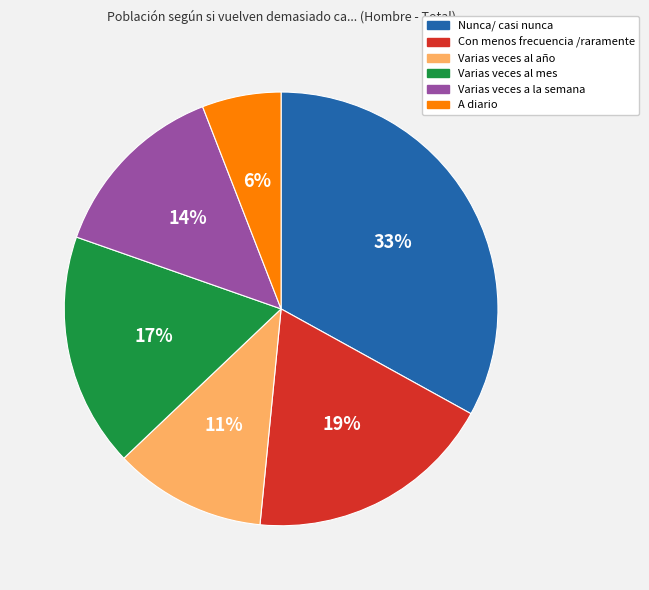

The Varias veces al año slice represents 5% of the pie. True or false?

False